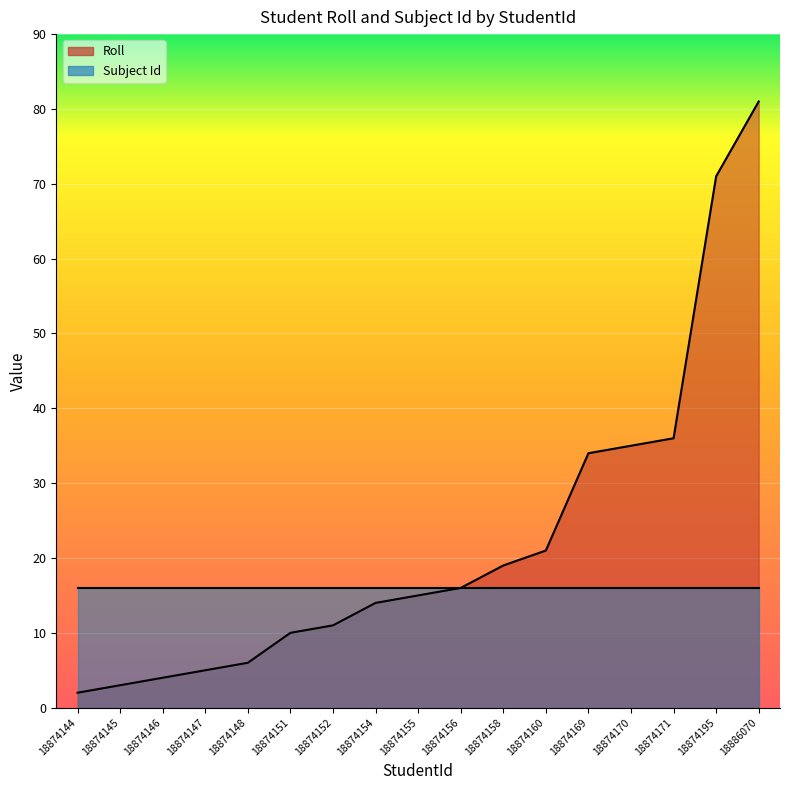

What is the greatest value displayed?

81